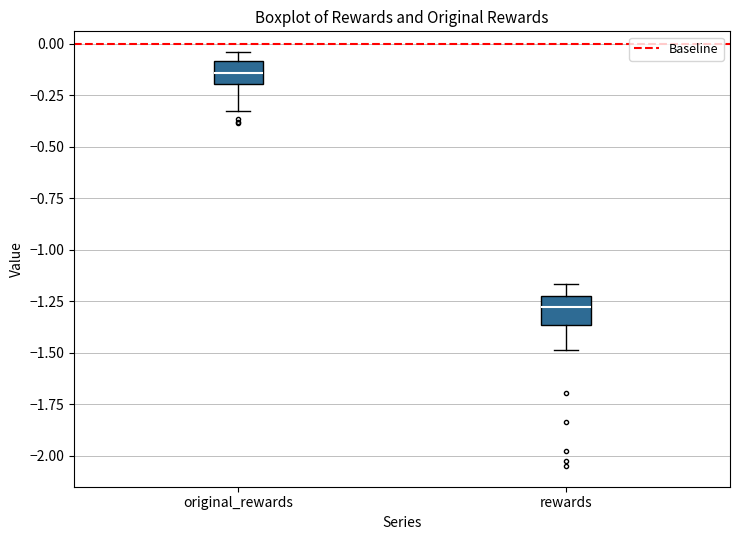

Reading left to right, read every box against the y-axis: the position of its median line, the range the box covers, and the ends of its whiskers. The values are not printed on the chart, so give them approximately, as read against the axis.

original_rewards: median -0.15, box -0.20 to -0.10, whiskers -0.35 to -0.05
rewards: median -1.30, box -1.35 to -1.20, whiskers -1.50 to -1.15